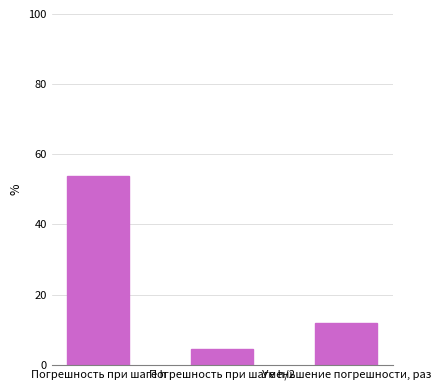

What is the greatest value displayed?

53.8